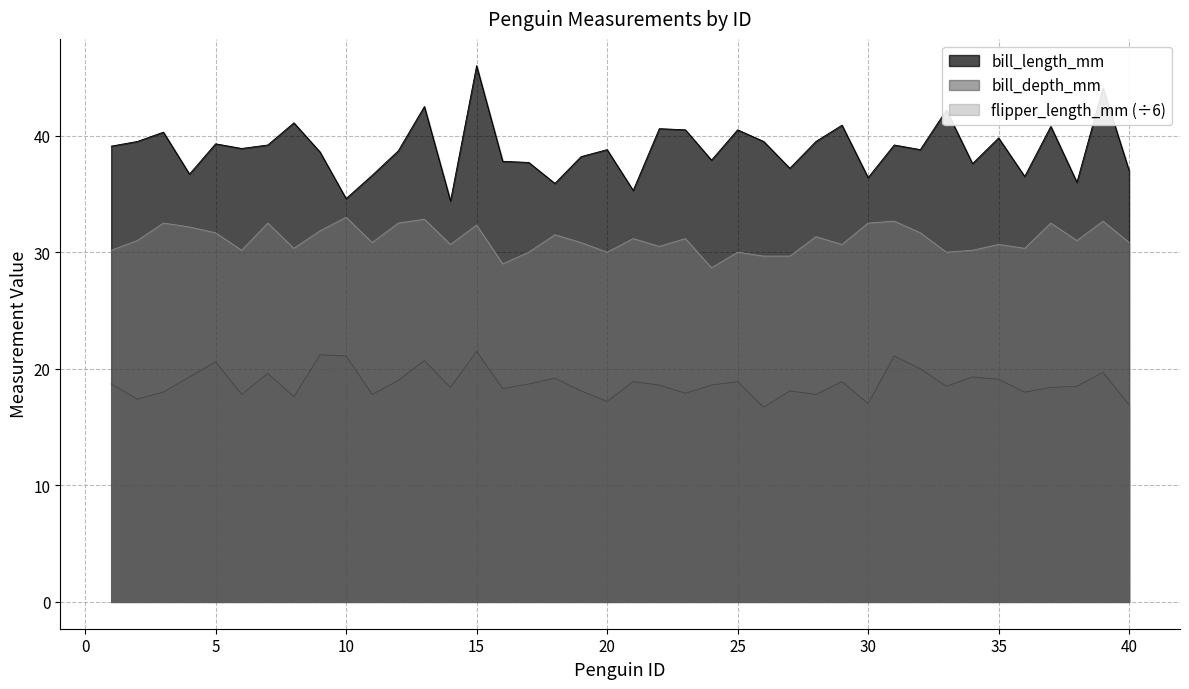

True or false: bill_length_mm and flipper_length_mm cross at least once.

False